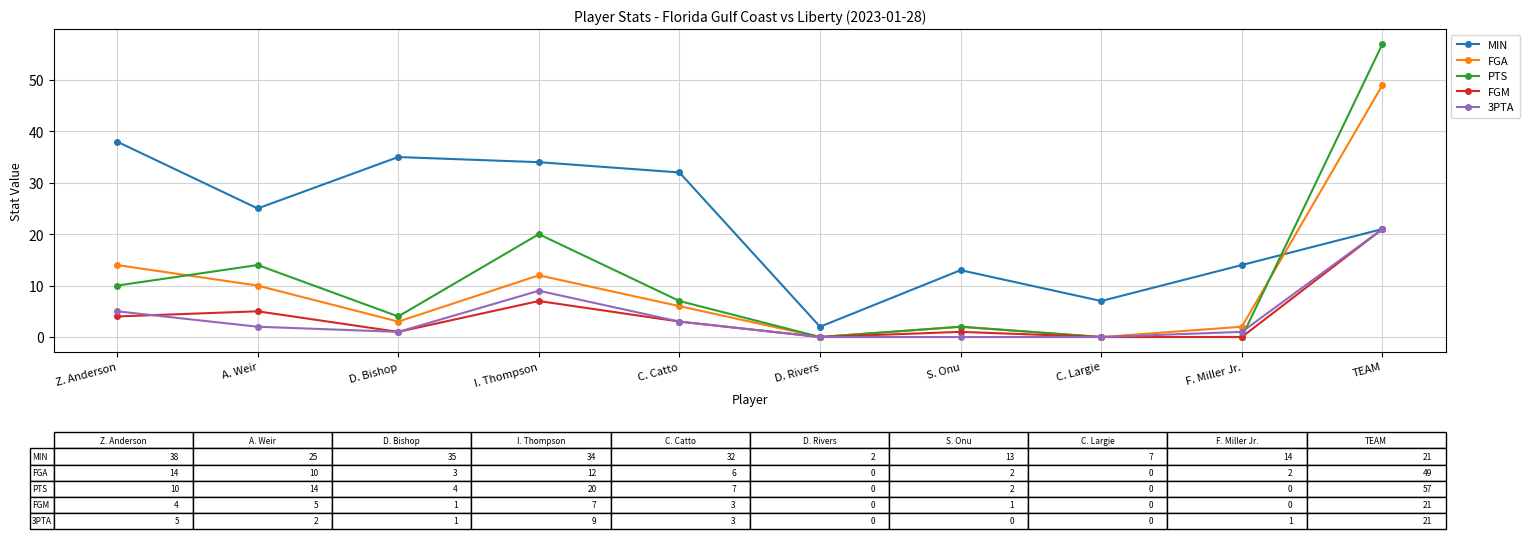

Which series has the largest range (max minus min)?

PTS